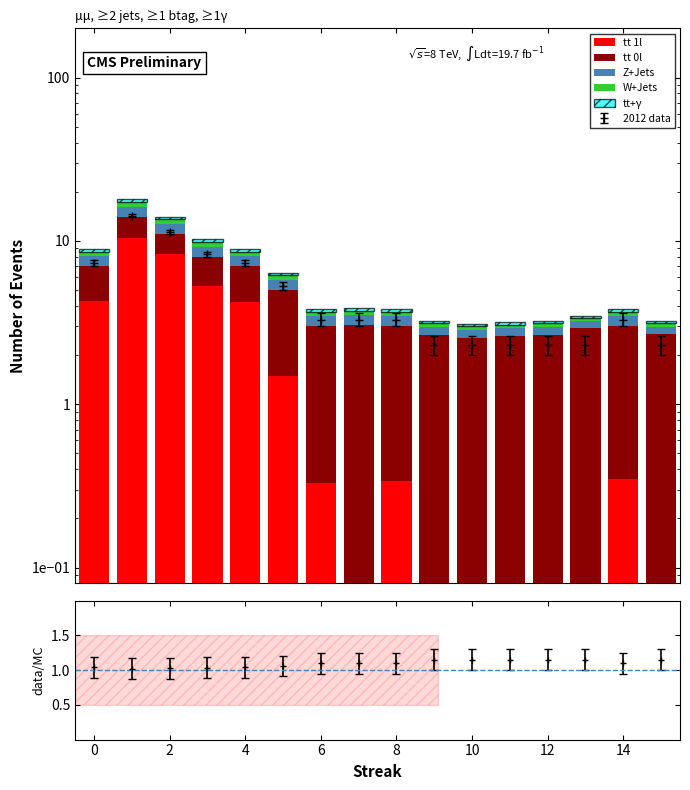

Which series has the largest range (max minus min)?

tt 1l